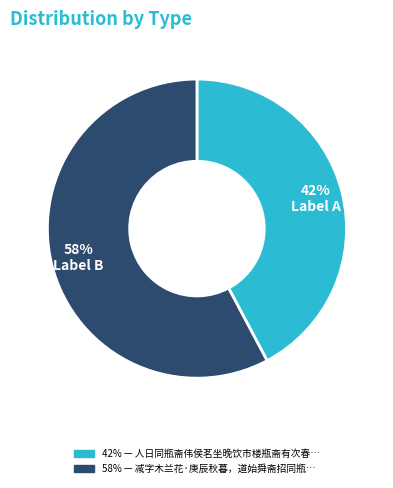

Is there any slice that represents more than half of the pie?

Yes